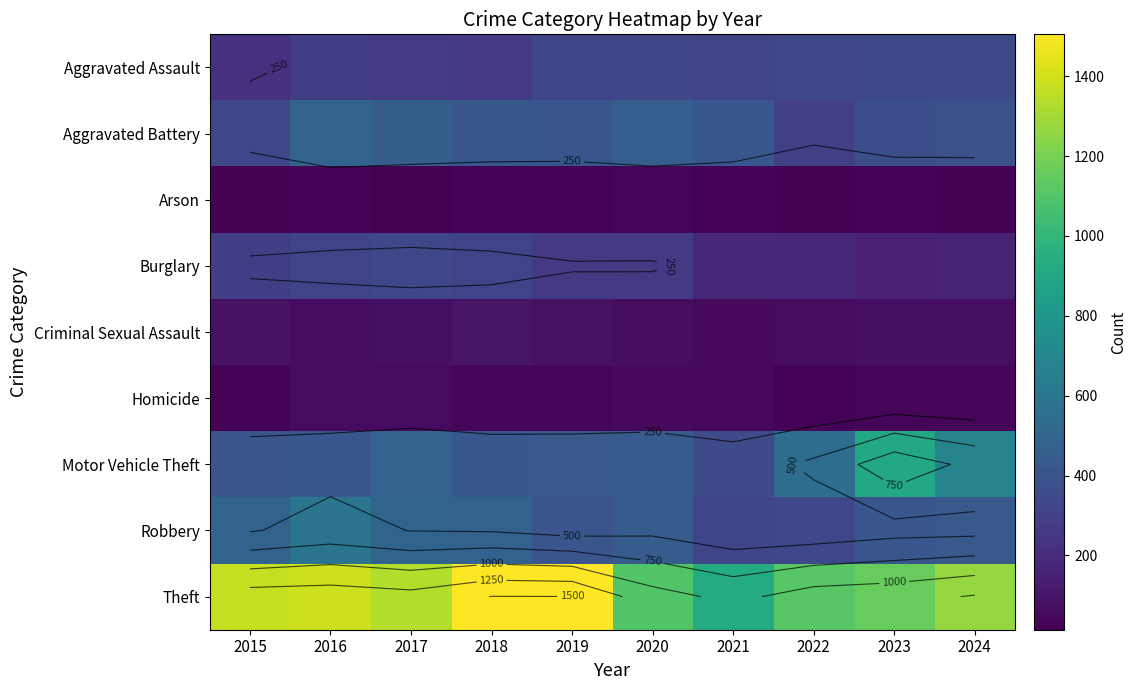

Count the number of categories in the chart.

10